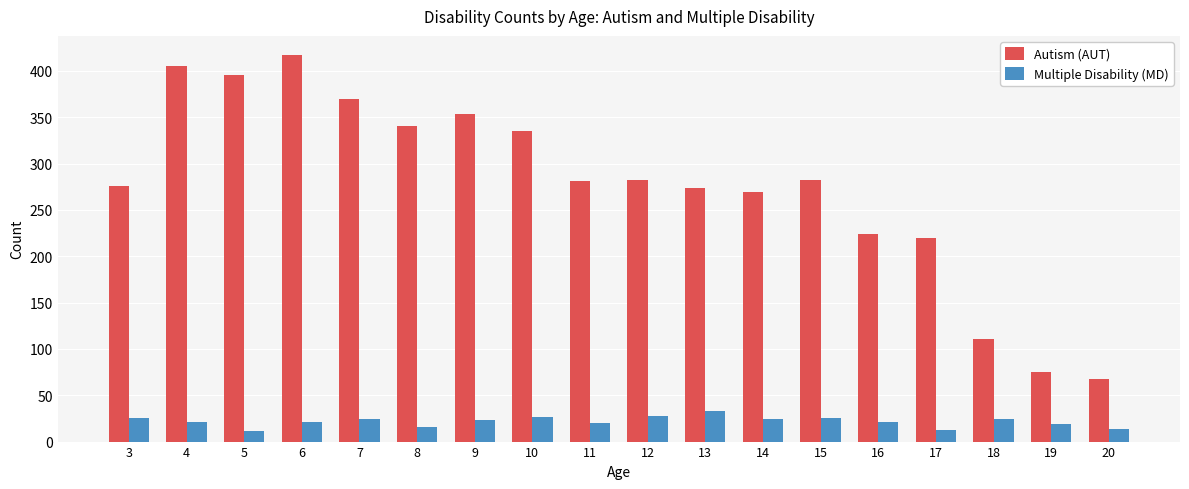

The value of Autism (AUT) at 10 is 555. True or false?

False